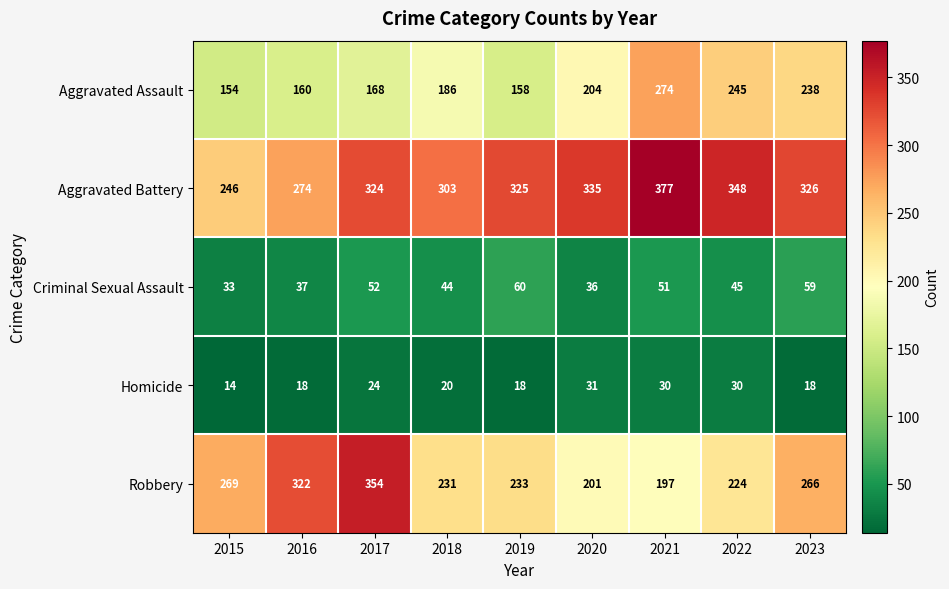

Which series has the widest spread of values?

Robbery